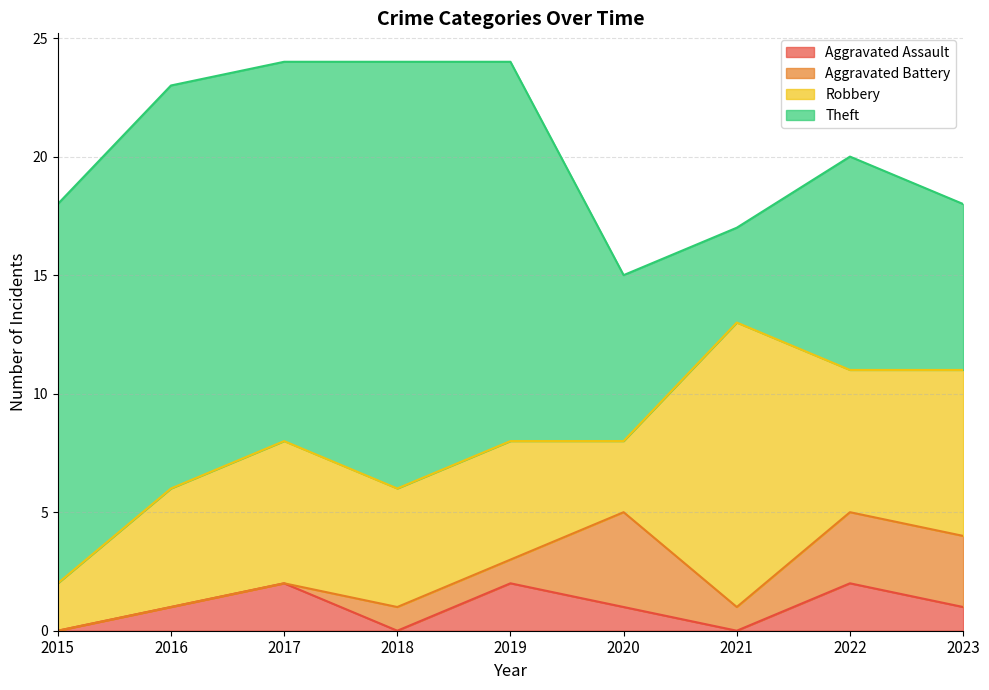

Reading left to right, what are all the values shown in this chart?

Aggravated Assault: 0	1	2	0	2	1	0	2	1
Aggravated Battery: 0	0	0	1	1	4	1	3	3
Robbery: 2	5	6	5	5	3	12	6	7
Theft: 16	17	16	18	16	7	4	9	7